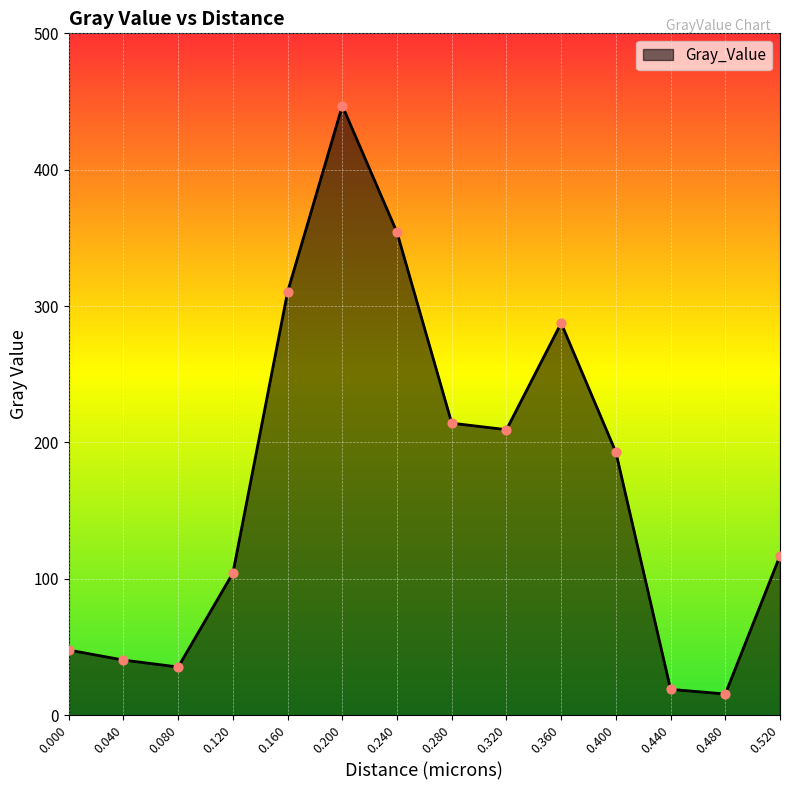

Between 0.080 and 0.200, which is larger?

0.200